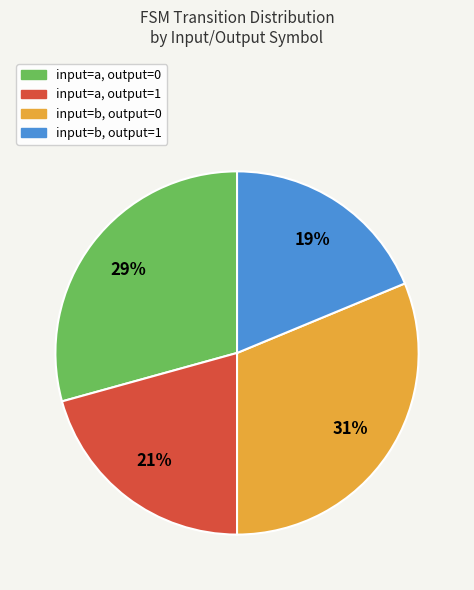

To the nearest percent, what is the average slice percentage?

25%